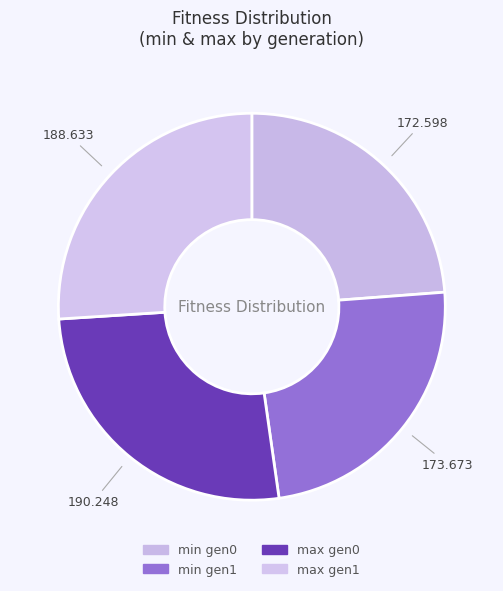

How many segments does this pie chart have?

4